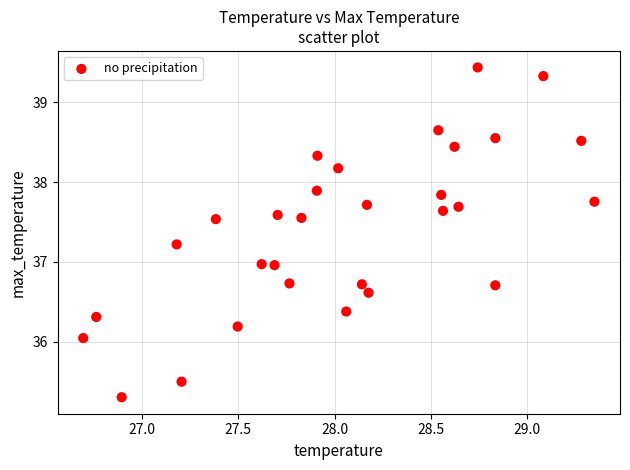

What is the range of Y values (max minus min)?

4.1